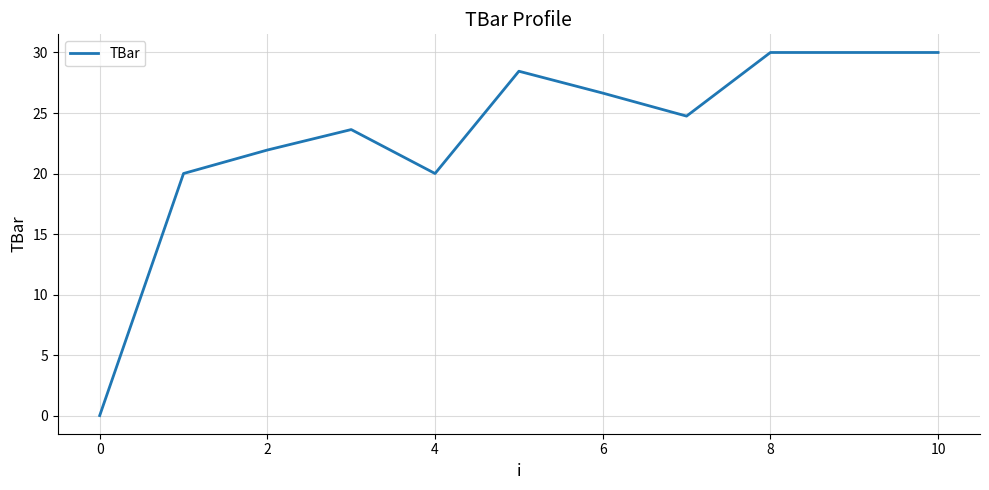

What is the maximum value shown in the chart?

30.0